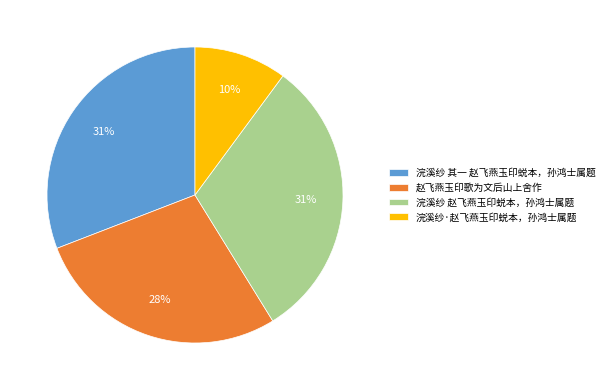

Count the number of slices in the pie.

4